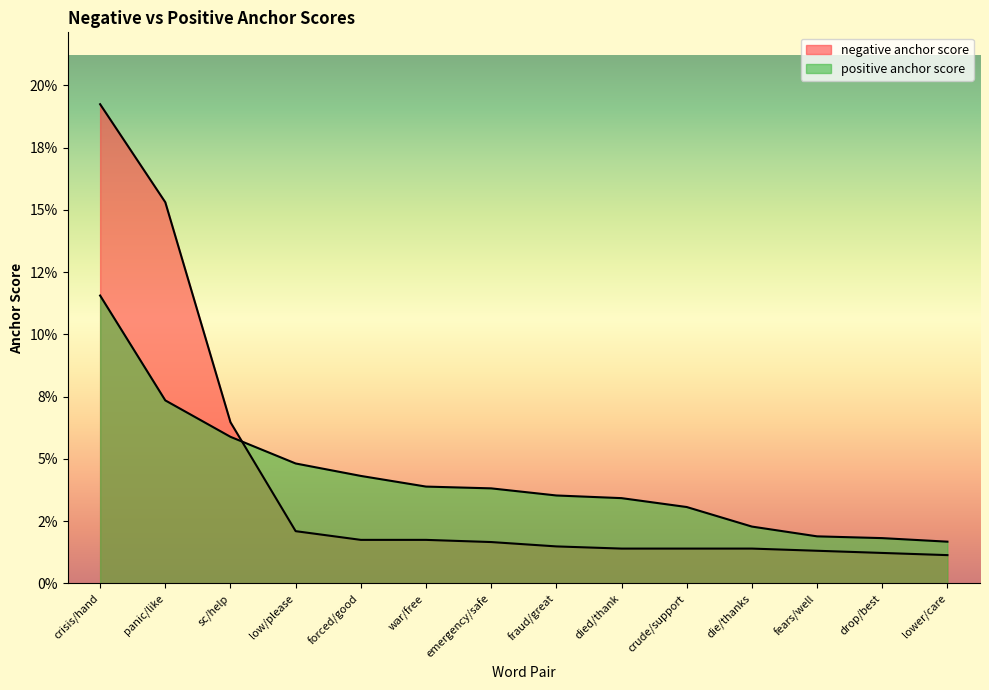

Between sc/help and panic/like, which is larger?

panic/like